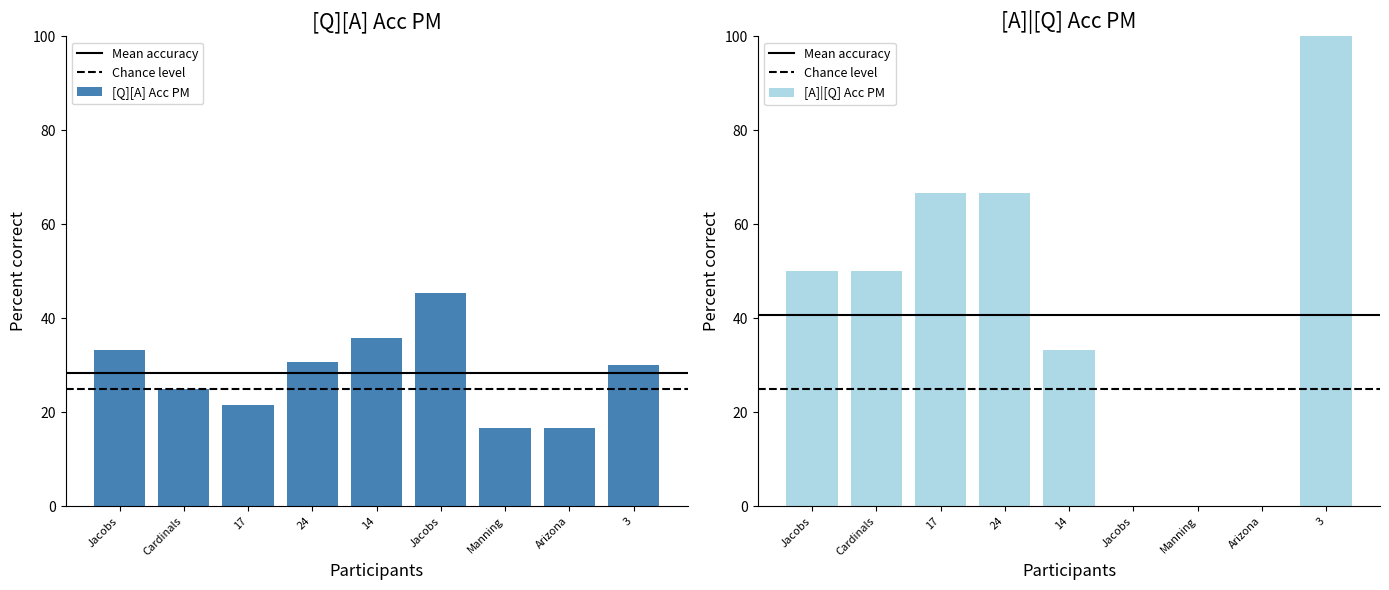

True or false: [A]|[Q] Acc PM has a value of 0.0 at Arizona.

True